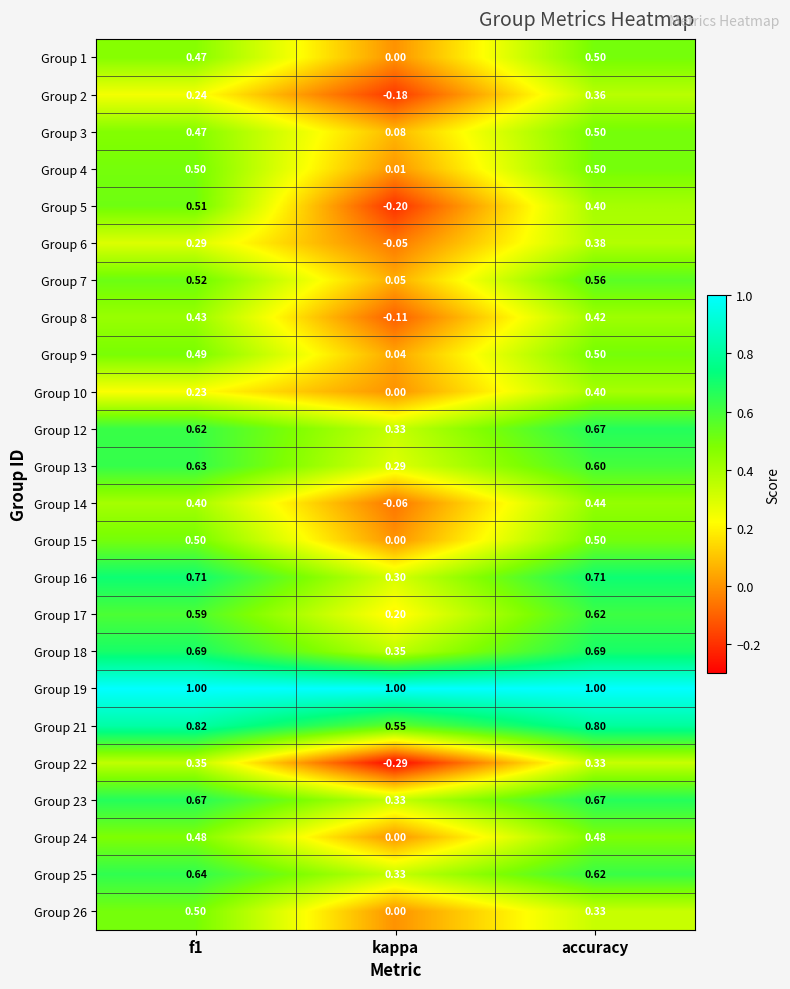

What is the spread (max minus min) of values at f1?

0.8